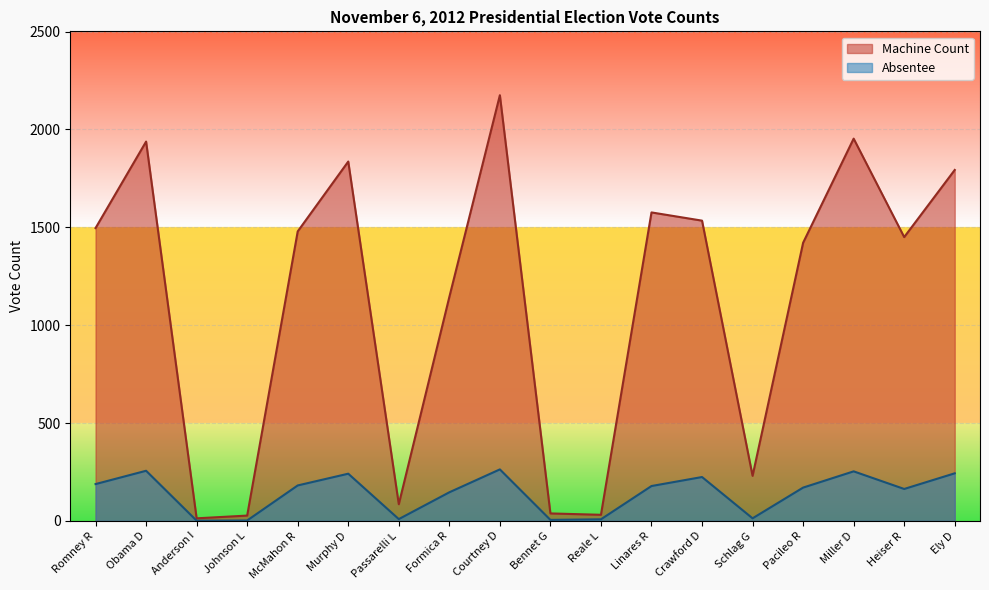

List the labels in order of Absentee value, largest first.

Courtney D, Obama D, Miller D, Ely D, Murphy D, Crawford D, Romney R, McMahon R, Linares R, Pacileo R, Heiser R, Formica R, Schlag G, Passarelli L, Reale L, Bennet G, Johnson L, Anderson I